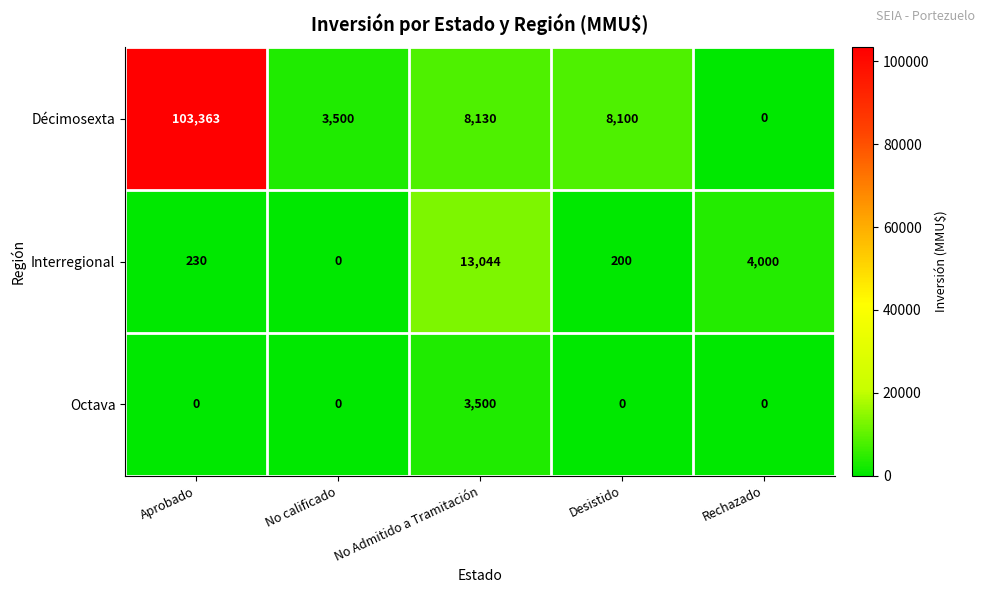

How many categories are shown in the chart?

5